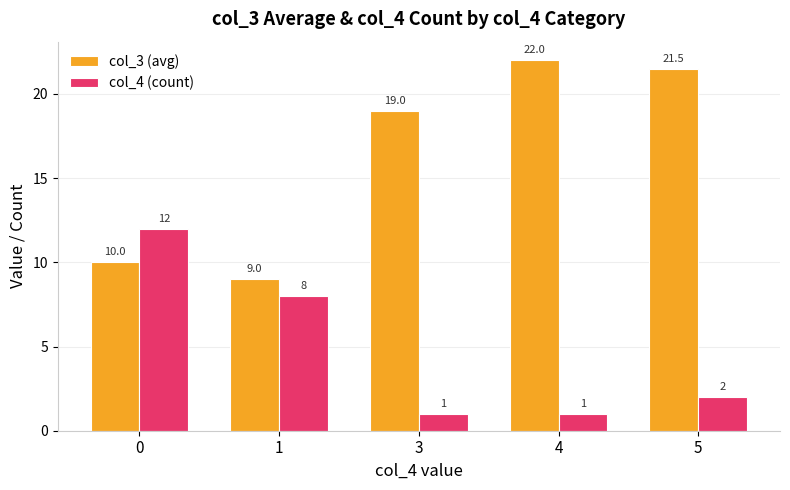

What are all the series names shown in the legend?

col_3 (avg), col_4 (count)